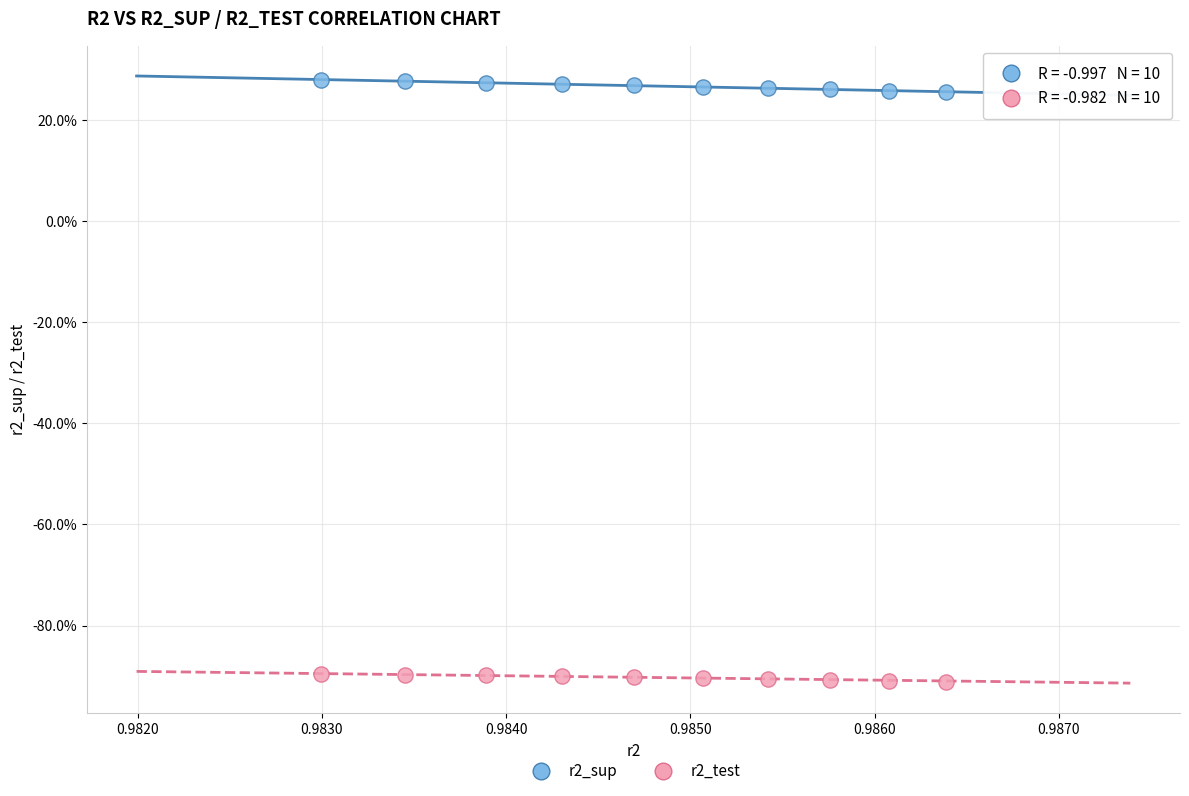

What are all the series names shown in the legend?

r2_sup, r2_test